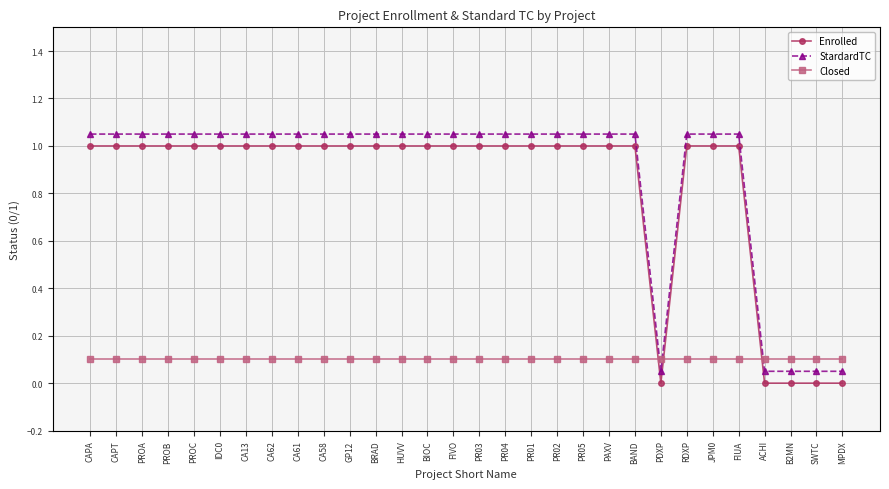

True or false: StardardTC and Enrolled cross at least once.

False